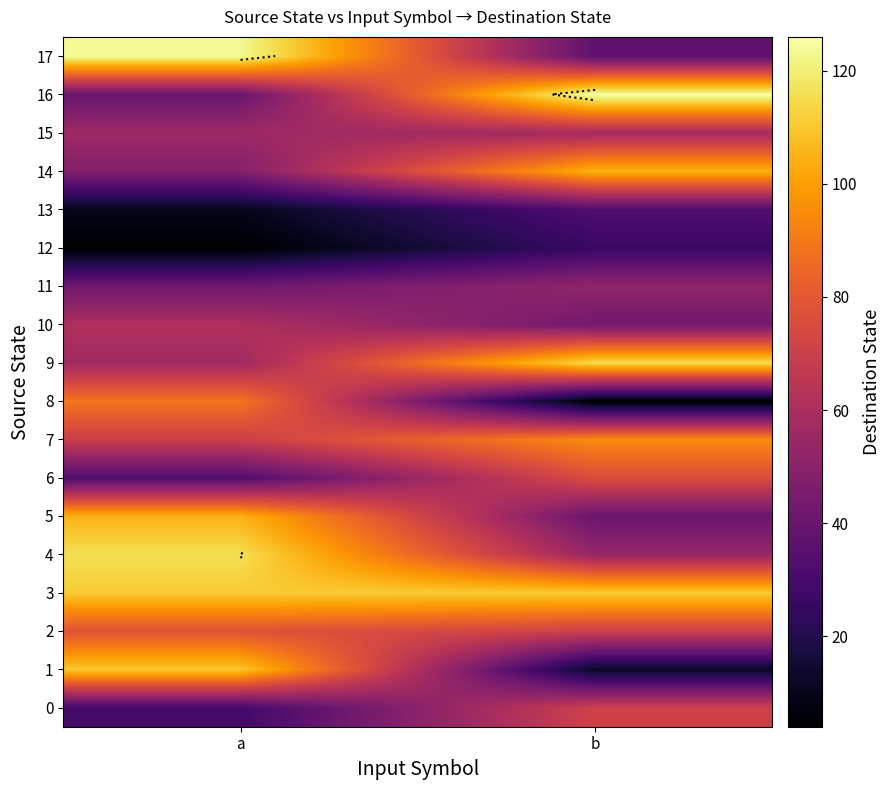

What is the sum of all 17 values?

161